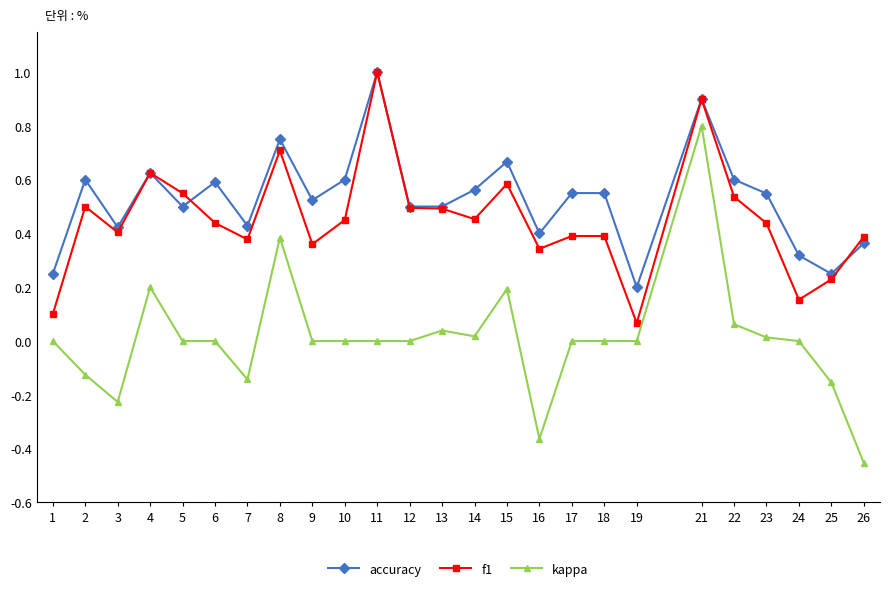

True or false: f1 and kappa intersect in this chart.

False